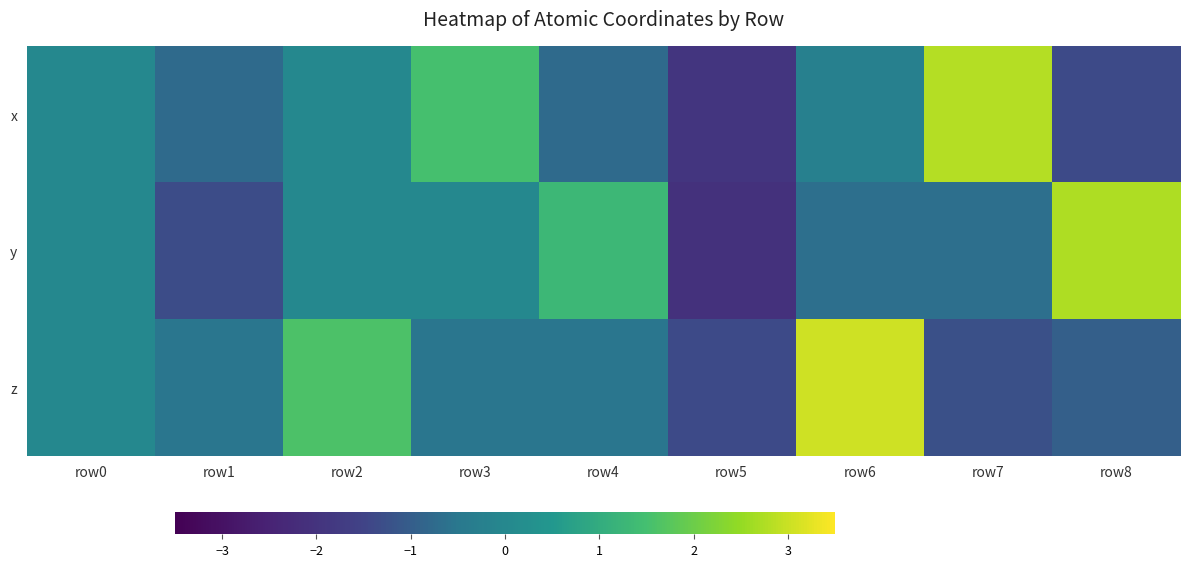

Rank the series at row4 from lowest to highest value.

x, z, y